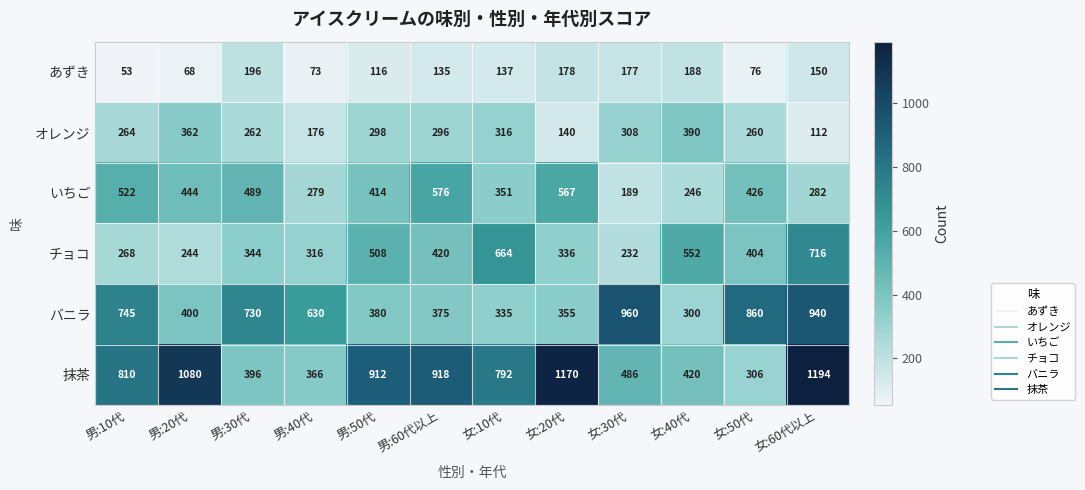

The オレンジ series shows 366 at 女:50代. True or false?

False